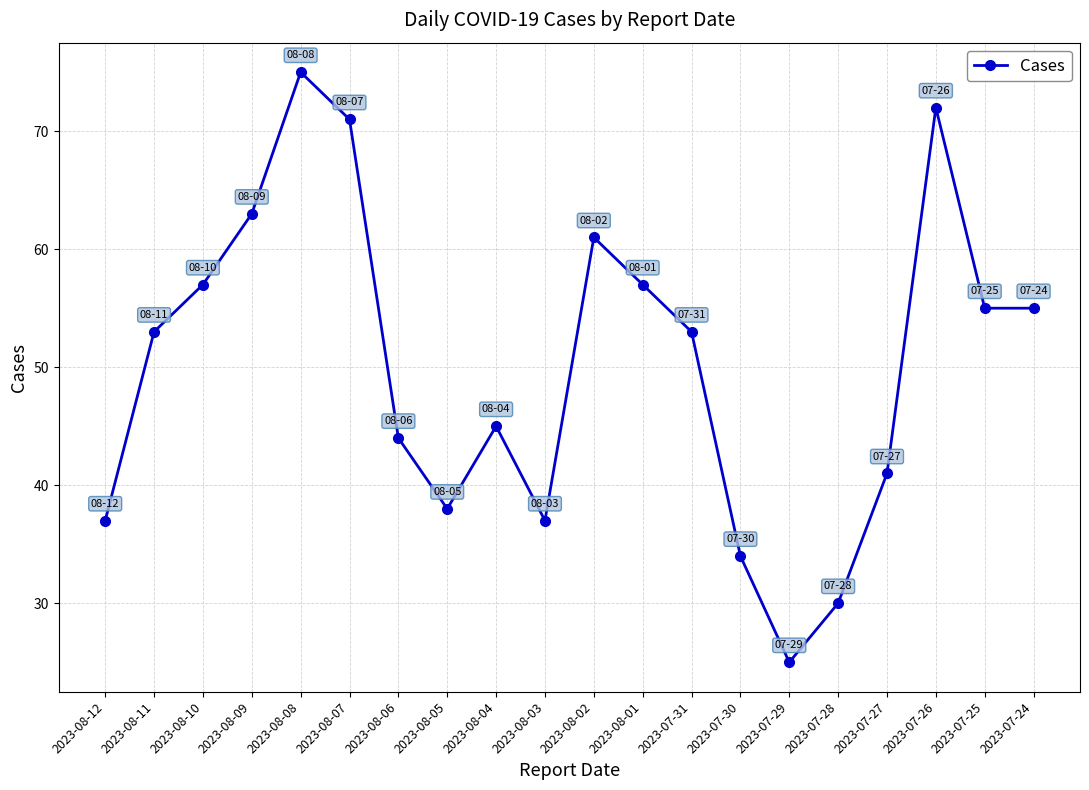

What is the approximate value at 2023-08-07, to the nearest 5?

70